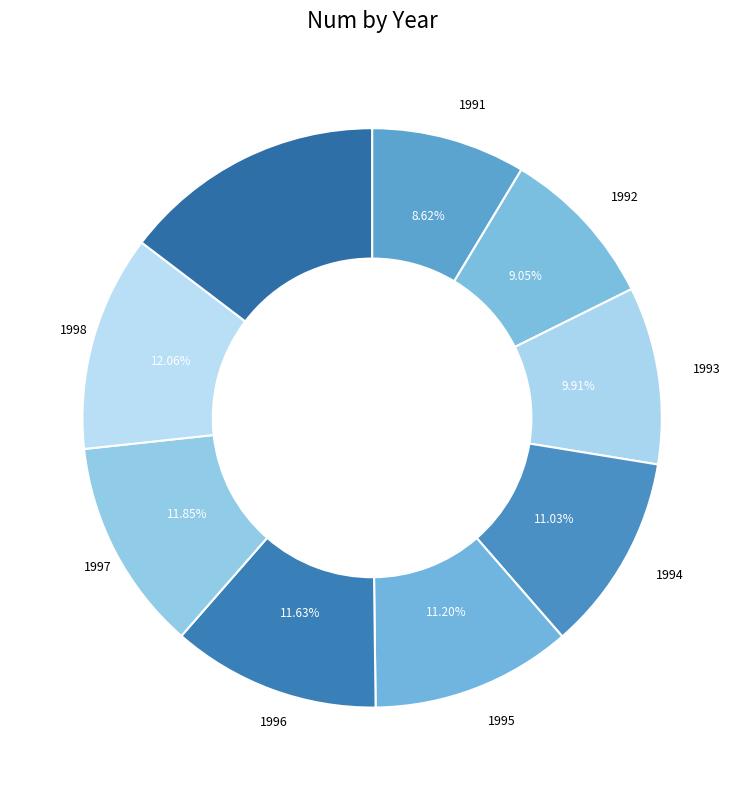

How many slices are in this pie chart?

9